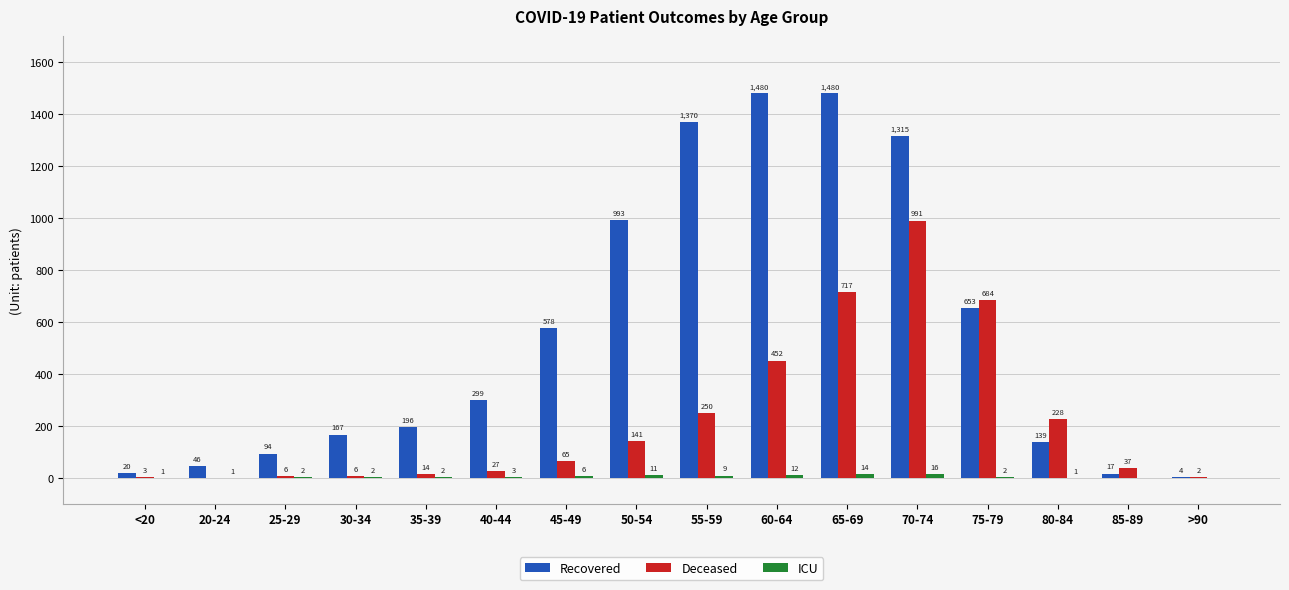

True or false: Deceased has a value of 684 at 75-79.

True